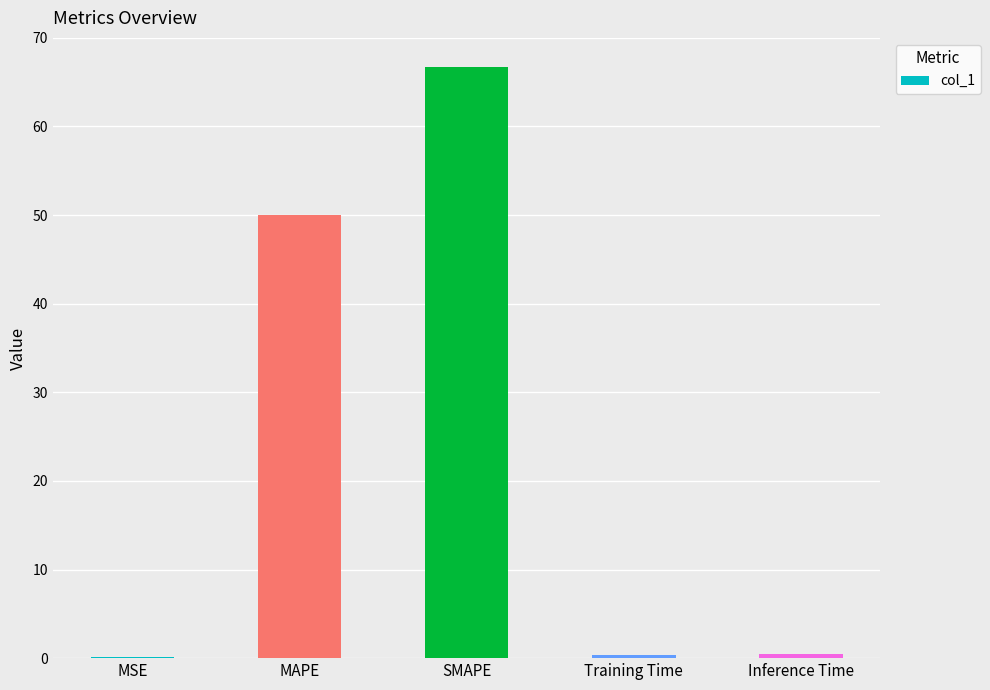

What is the maximum value shown in the chart?

66.7